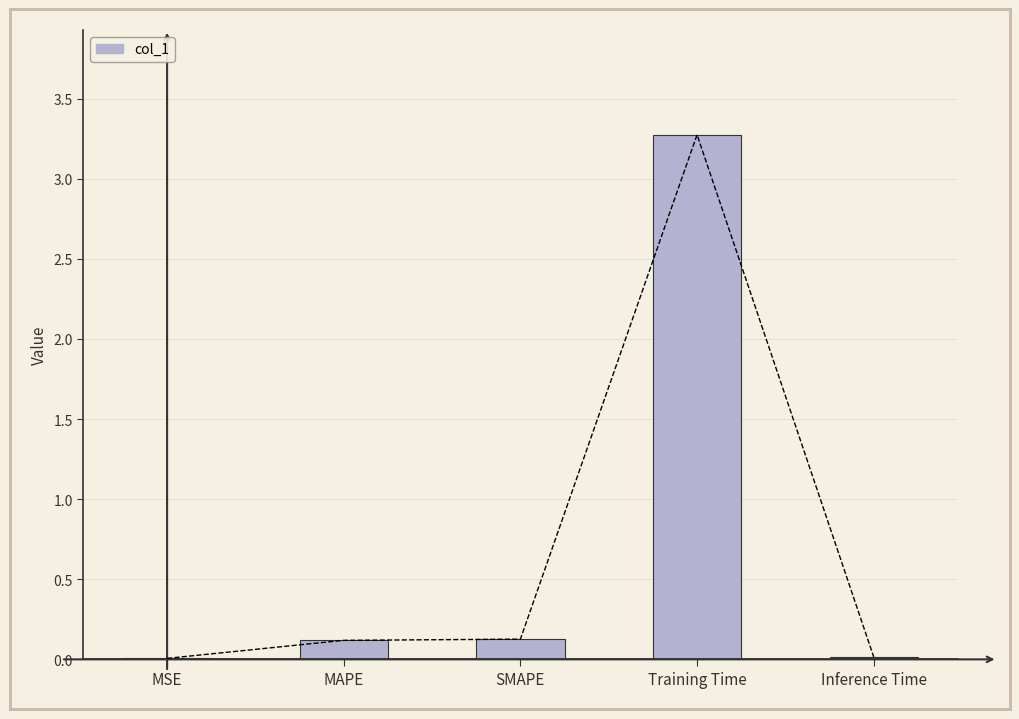

What is the label of the 5th bar from the right?

MSE